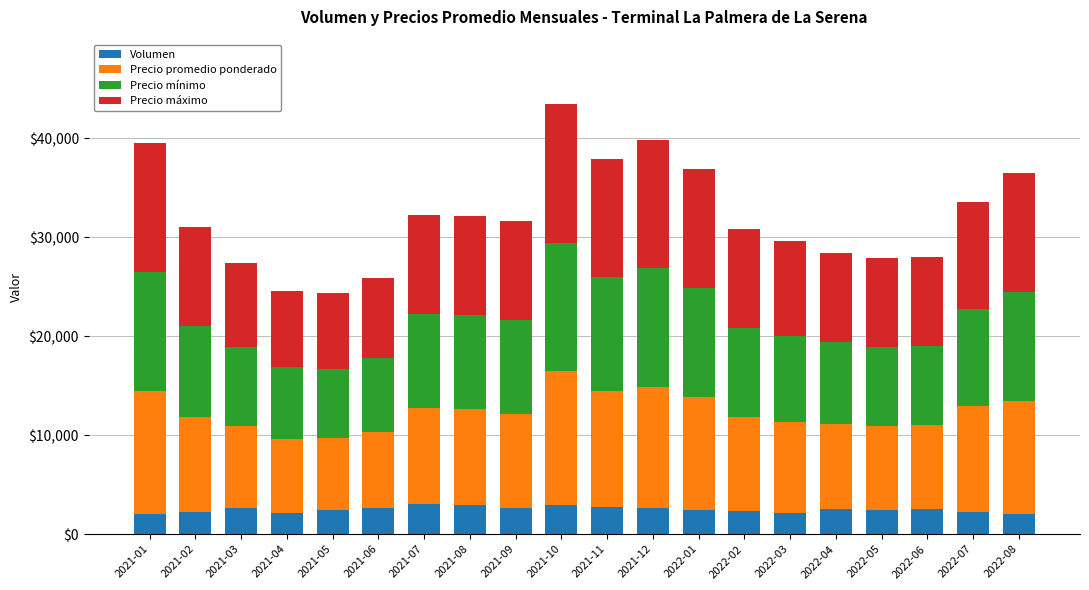

What is the highest value of the Volumen series?

3000